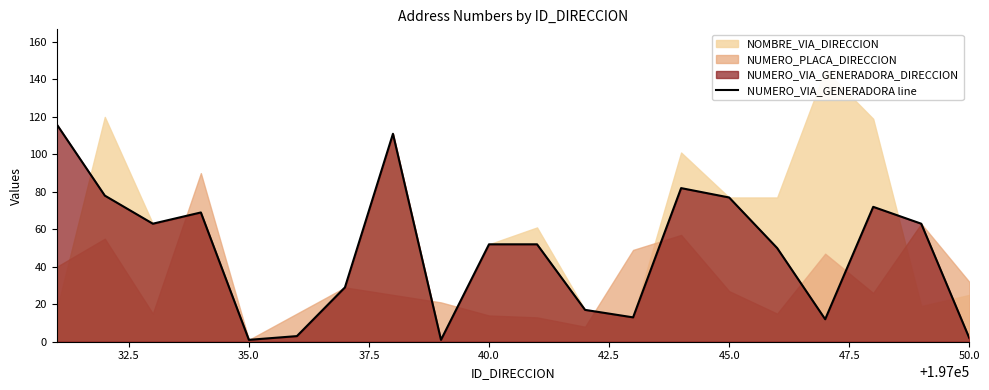

The NUMERO_VIA_GENERADORA line series shows 77 at 45.0. True or false?

True